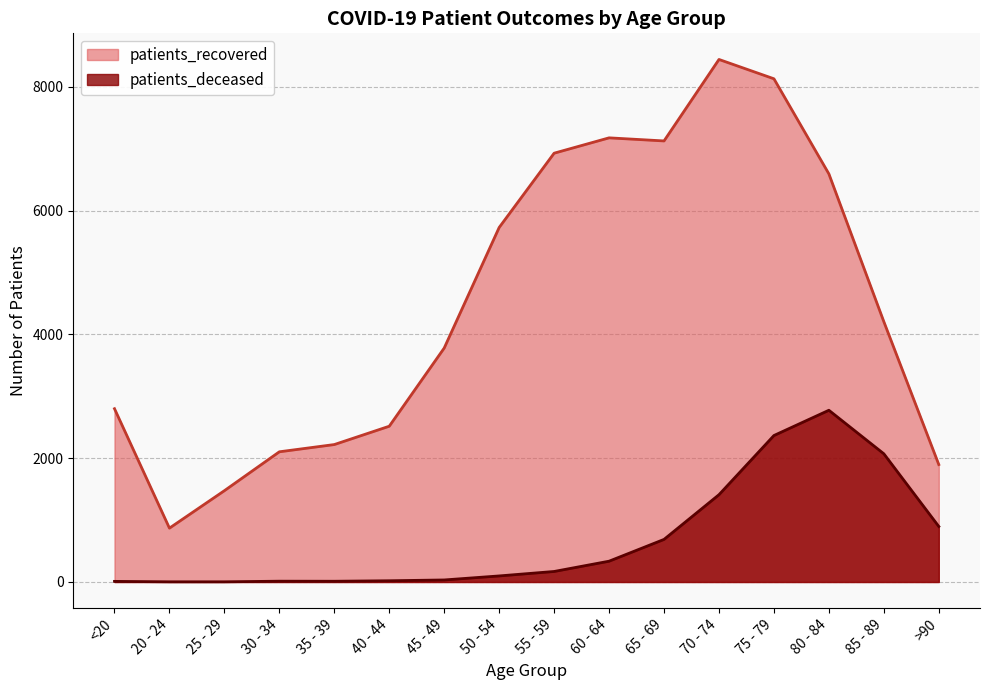

What is the sum of the patients_recovered values at 40 - 44 and 60 - 64?

9690